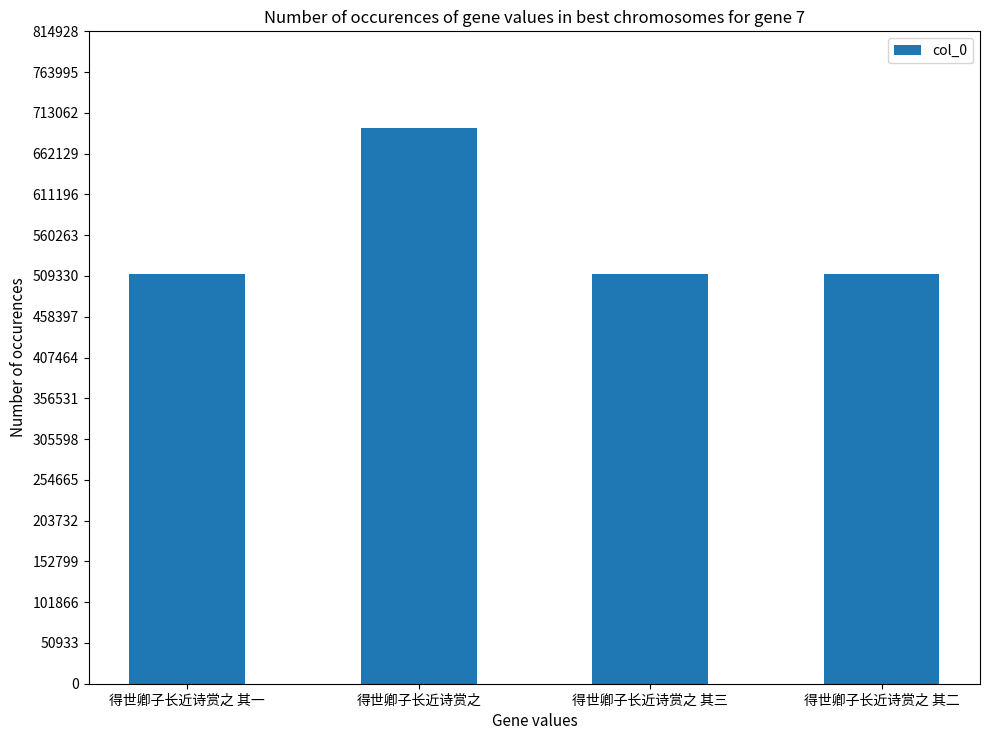

The value at 得世卿子长近诗赏之 is 694552. True or false?

True